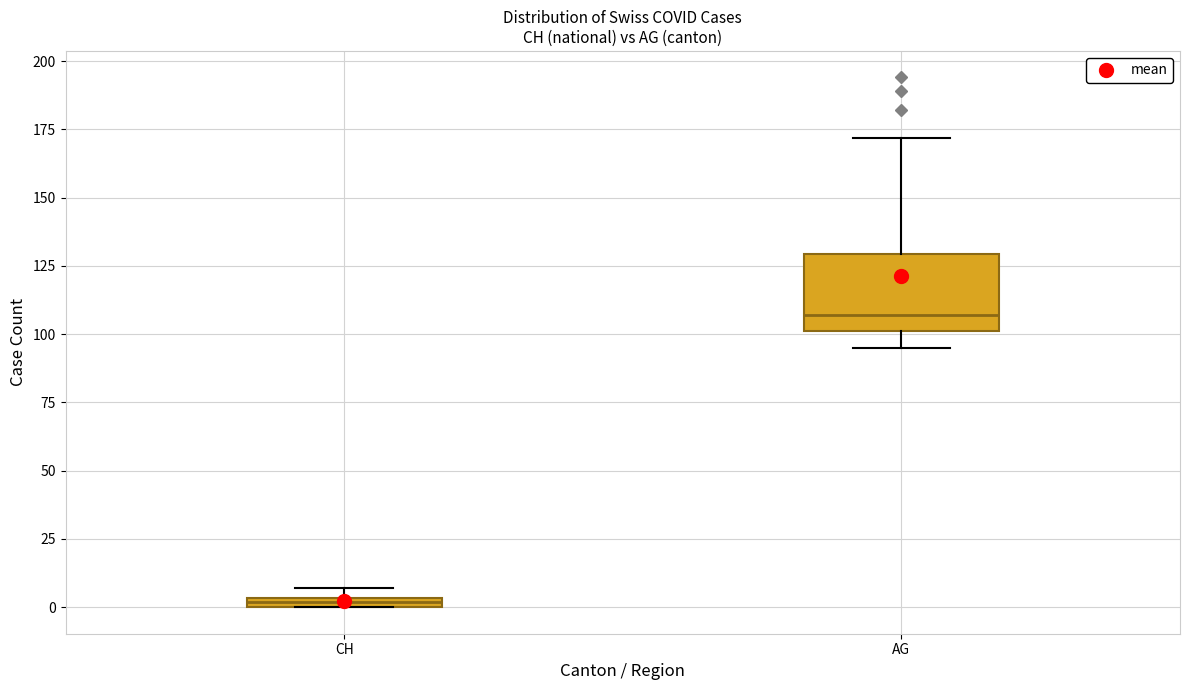

Which box is the tallest, from its lower edge to its upper edge?

AG